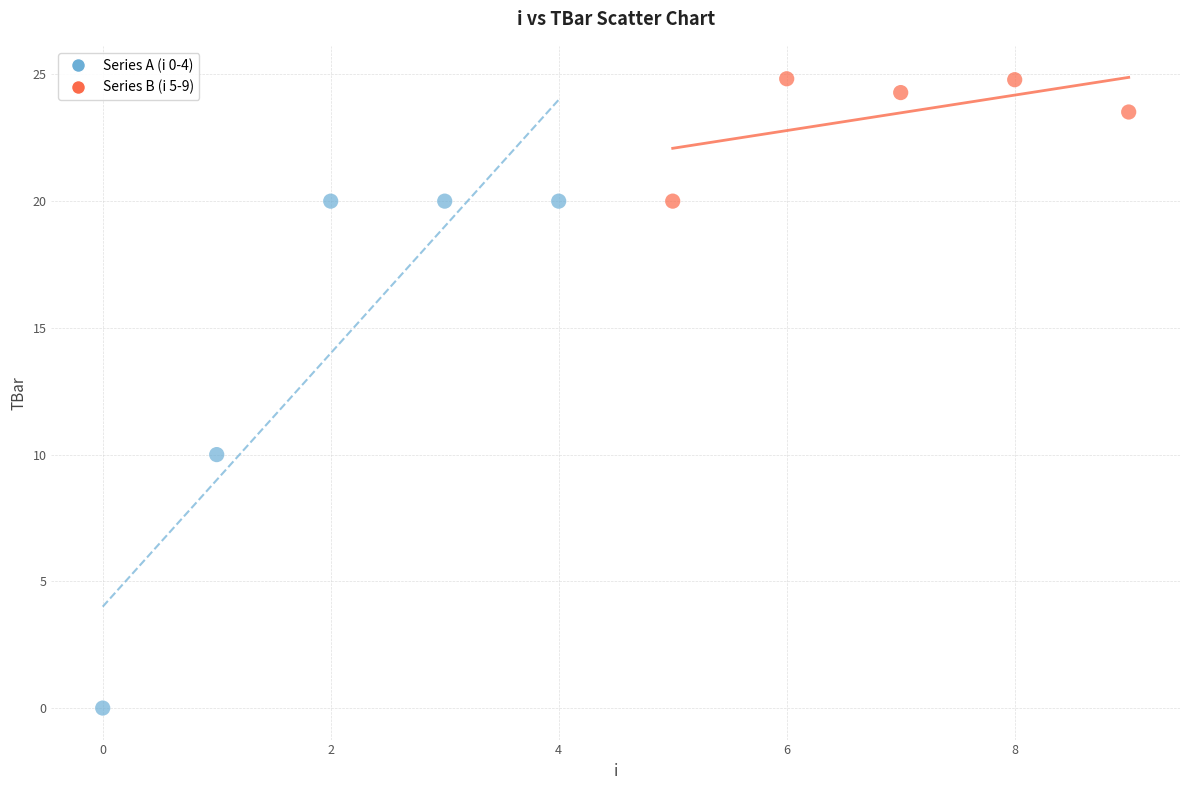

Which series has the widest spread of Y values?

Series A (i 0-4)